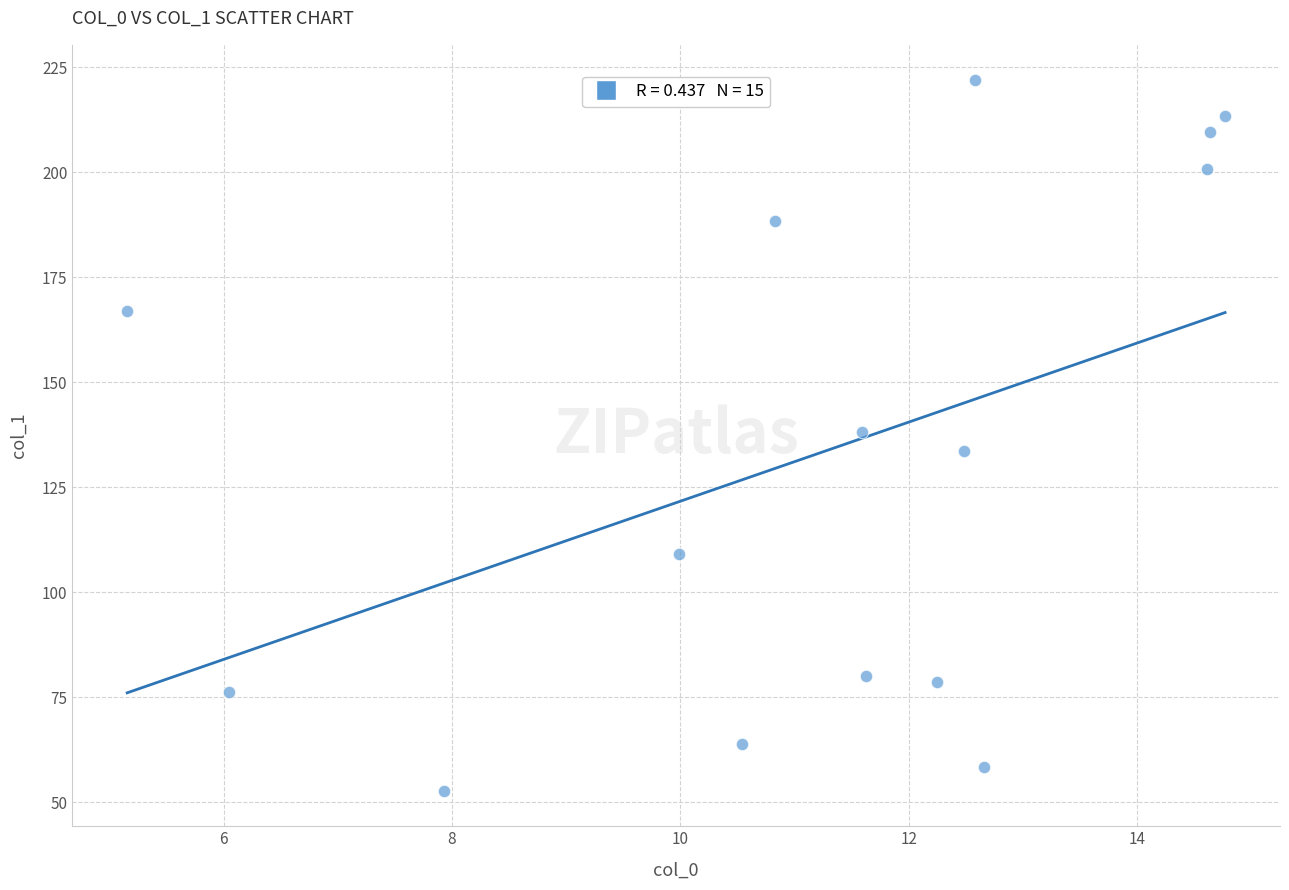

What is the range of Y values (max minus min)?

169.1